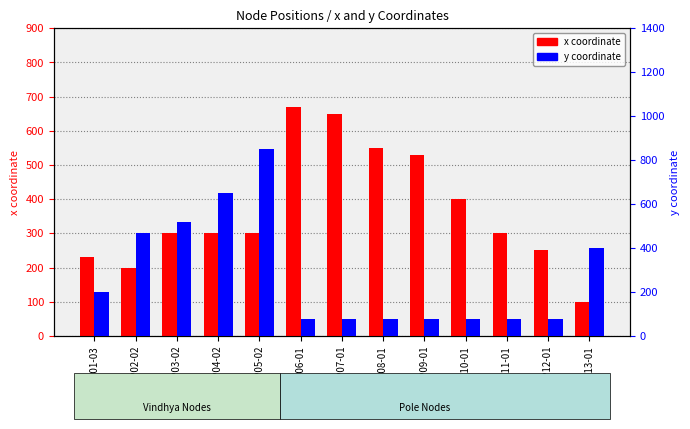

Reading right to left, transcribe all the data shown in this chart.

x coordinate: WN-LP13-01=100	WN-LP12-01=250	WN-LP11-01=300	WN-LP10-01=400	WN-LP09-01=530	WN-LP08-01=550	WN-LP07-01=650	WN-LP06-01=670	WN-LP05-02=300	WN-LP04-02=300	WN-LP03-02=300	WN-LP02-02=200	WN-LP01-03=230
y coordinate: WN-LP13-01=400	WN-LP12-01=78	WN-LP11-01=78	WN-LP10-01=78	WN-LP09-01=78	WN-LP08-01=78	WN-LP07-01=78	WN-LP06-01=78	WN-LP05-02=850	WN-LP04-02=650	WN-LP03-02=520	WN-LP02-02=470	WN-LP01-03=200